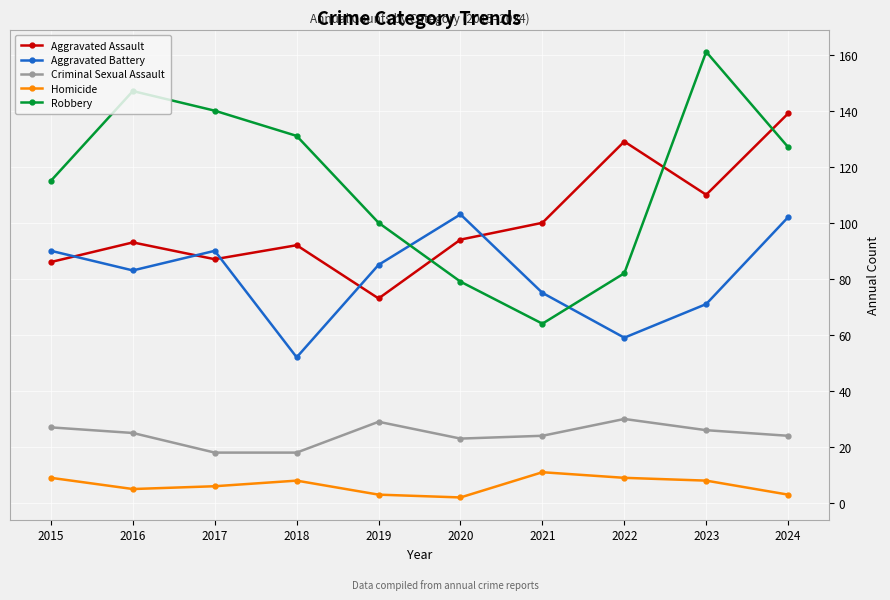

Which series has the largest range (max minus min)?

Robbery